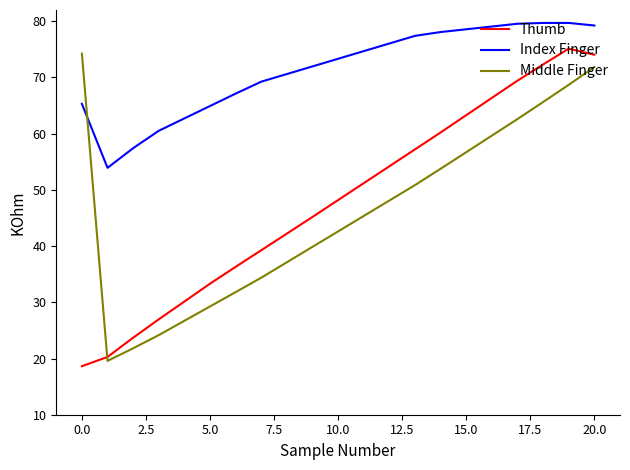

Does the chart have visible grid lines?

No